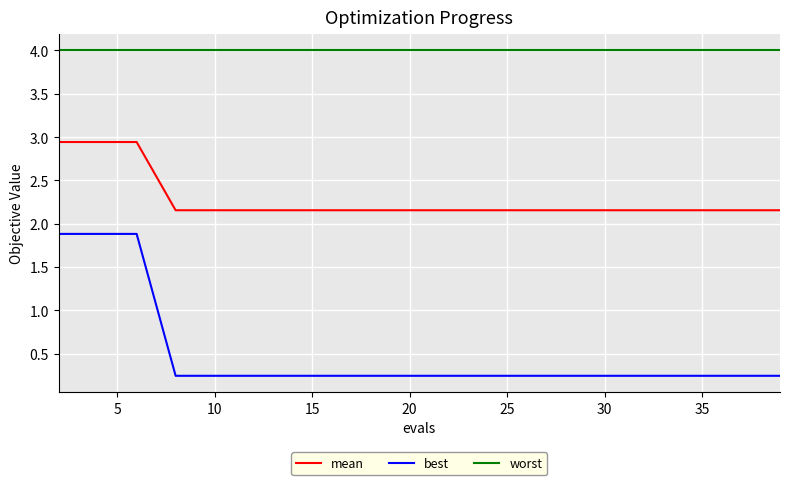

Which series has the largest total across all categories?

worst